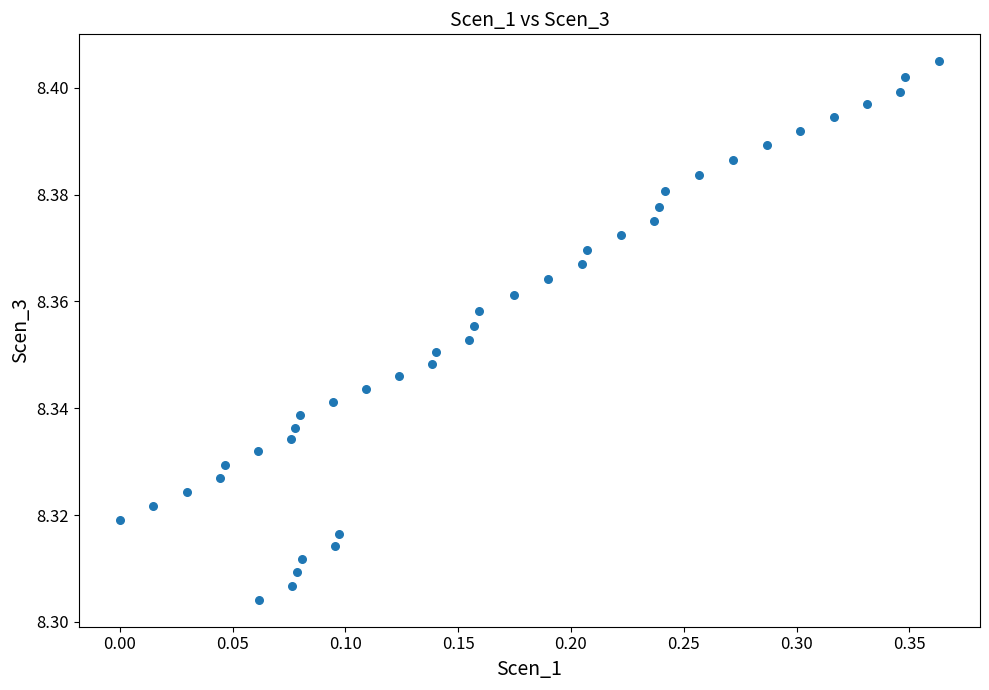

What is the range of X values (max minus min)?

0.4